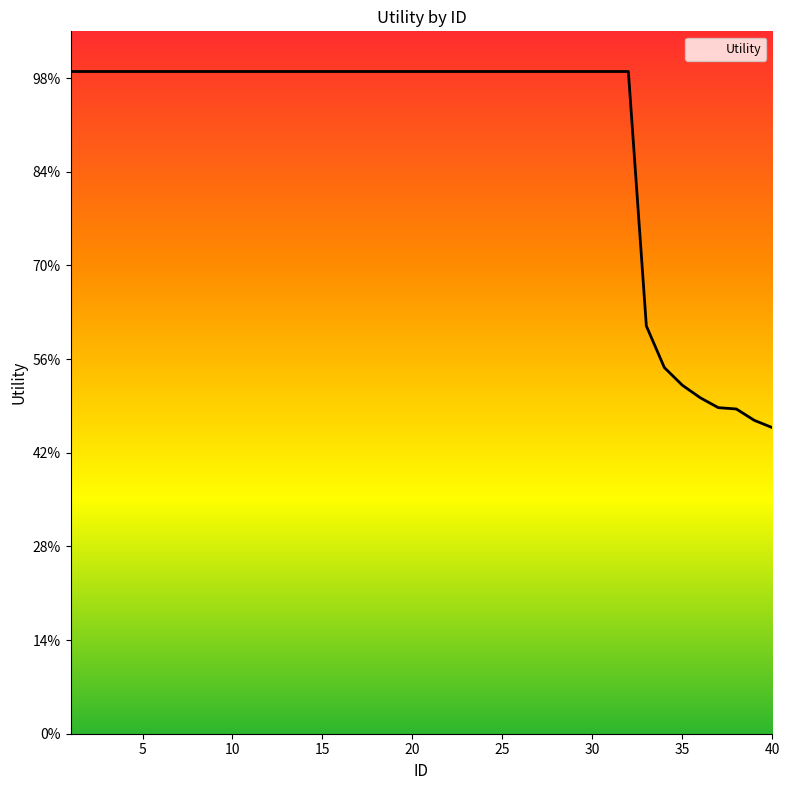

Is this an area chart (filled region under the line)?

Yes